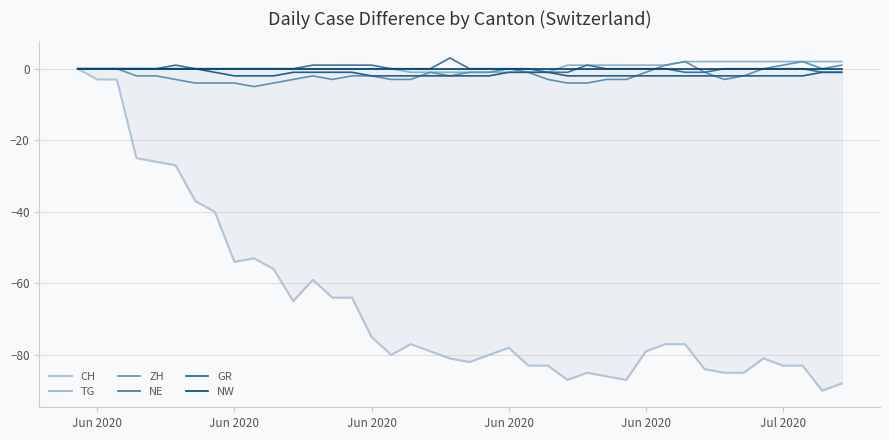

True or false: GR and NW intersect in this chart.

False